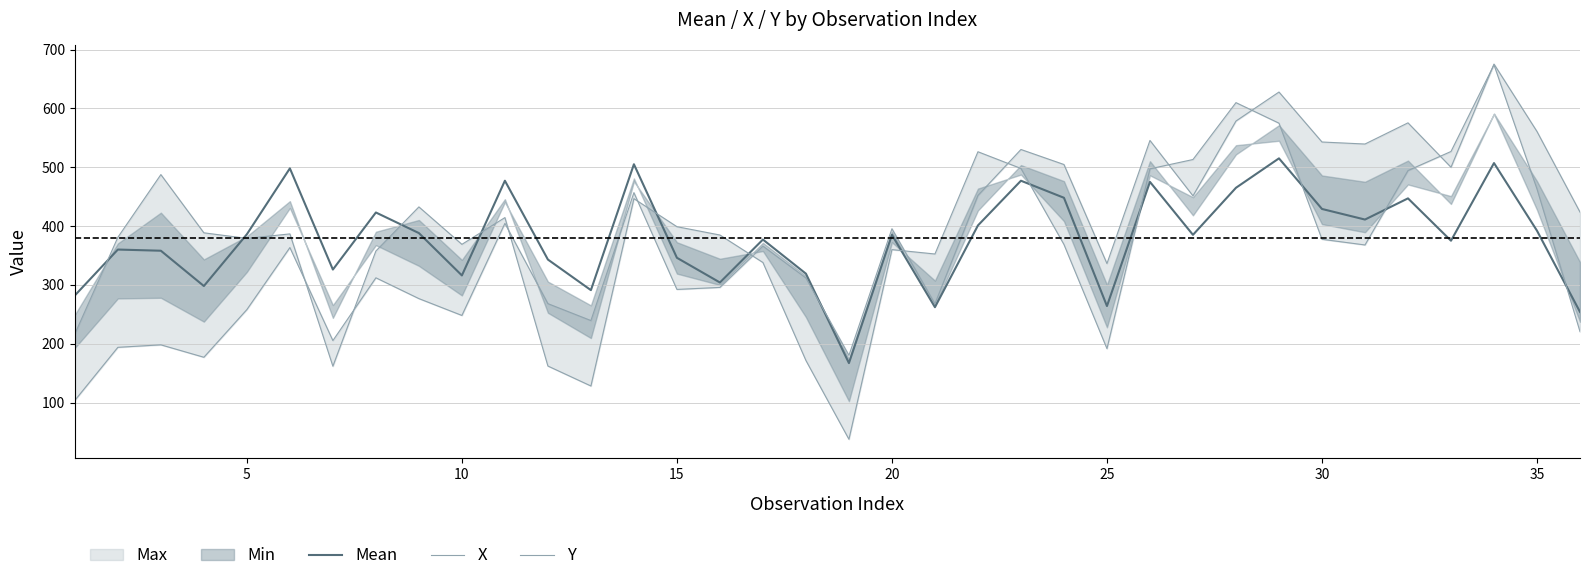

What is the greatest value displayed?

675.3